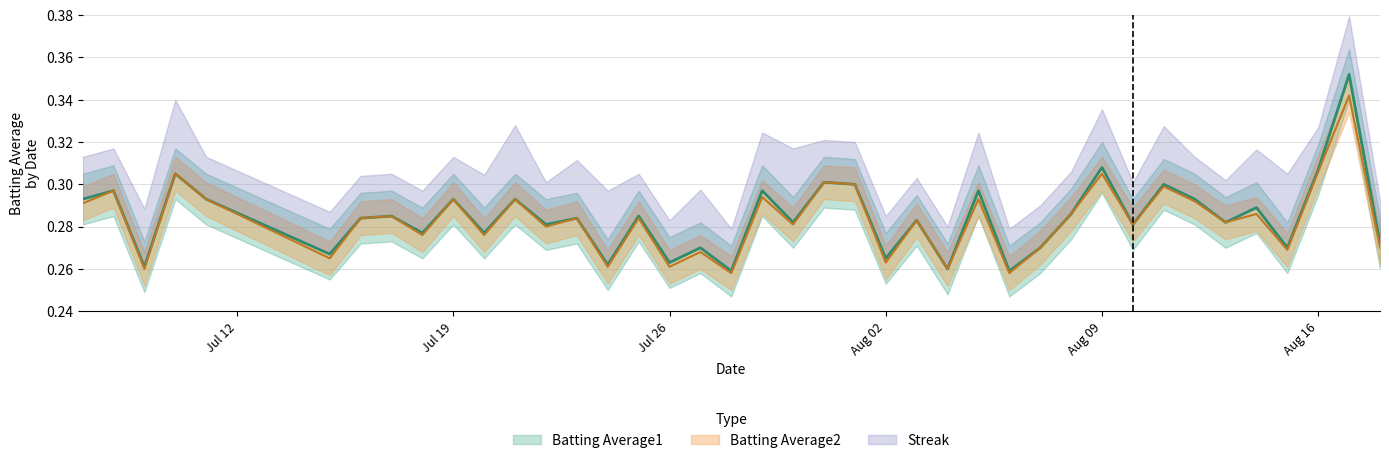

Reading left to right, list all the values displayed in this chart.

Batting Average1: 0.3	0.3	0.3	0.3	0.3	0.3	0.3	0.3	0.3	0.3	0.3	0.3	0.3	0.3	0.3	0.3	0.3	0.3	0.3	0.3	0.3	0.3	0.3	0.3	0.3	0.3	0.3	0.3	0.3	0.3	0.3	0.3	0.3	0.3	0.3	0.3	0.3	0.3	0.4	0.3
Batting Average2: 0.3	0.3	0.3	0.3	0.3	0.3	0.3	0.3	0.3	0.3	0.3	0.3	0.3	0.3	0.3	0.3	0.3	0.3	0.3	0.3	0.3	0.3	0.3	0.3	0.3	0.3	0.3	0.3	0.3	0.3	0.3	0.3	0.3	0.3	0.3	0.3	0.3	0.3	0.3	0.3